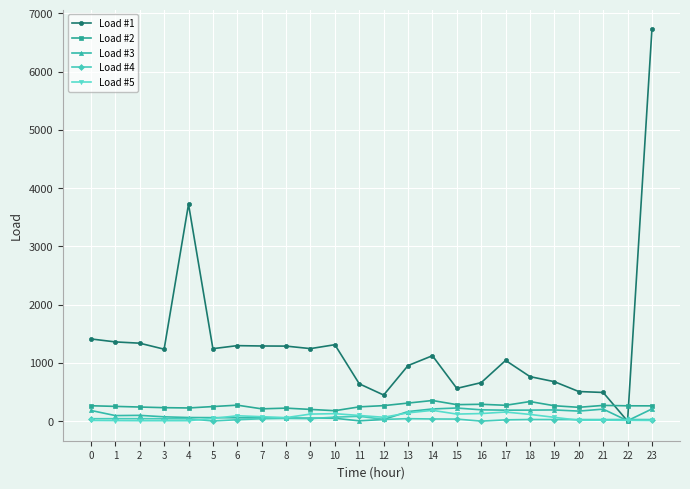

What is the maximum value shown in the chart?

6730